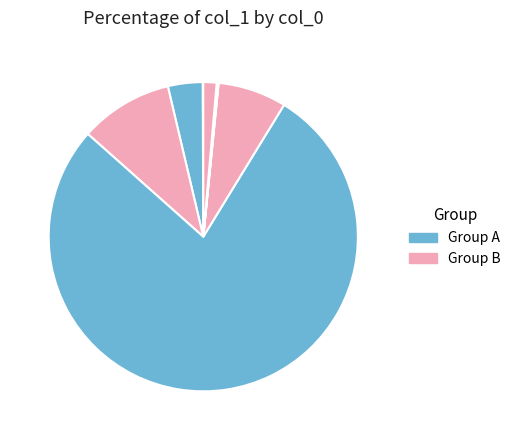

How many segments does this pie chart have?

10